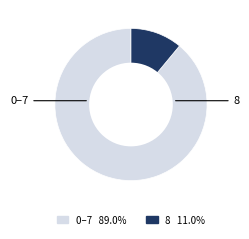

How many segments does this pie chart have?

2